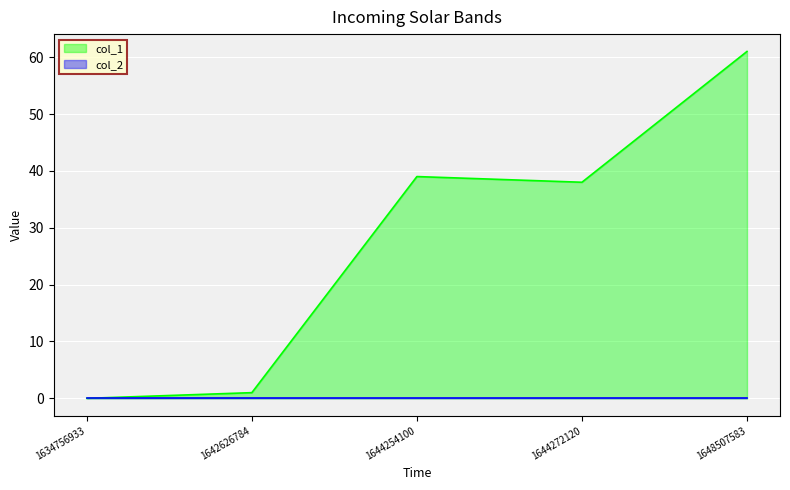

True or false: the data shows 2 at 1642626784.

False